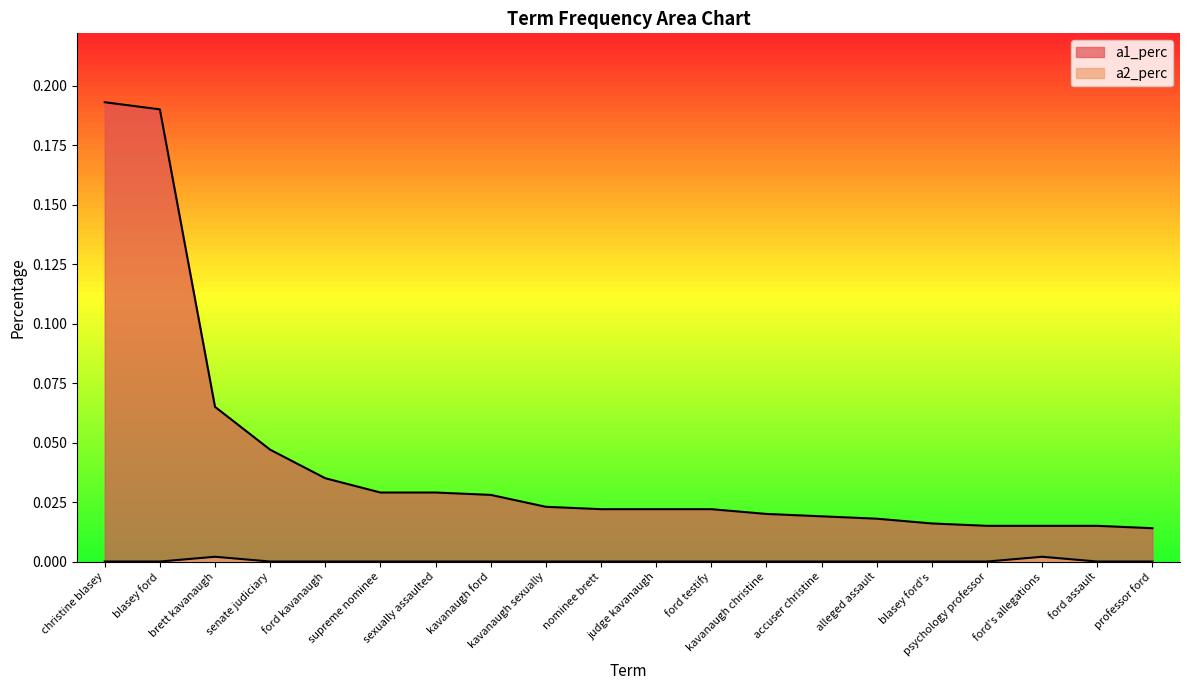

True or false: a2_perc and a1_perc intersect in this chart.

False